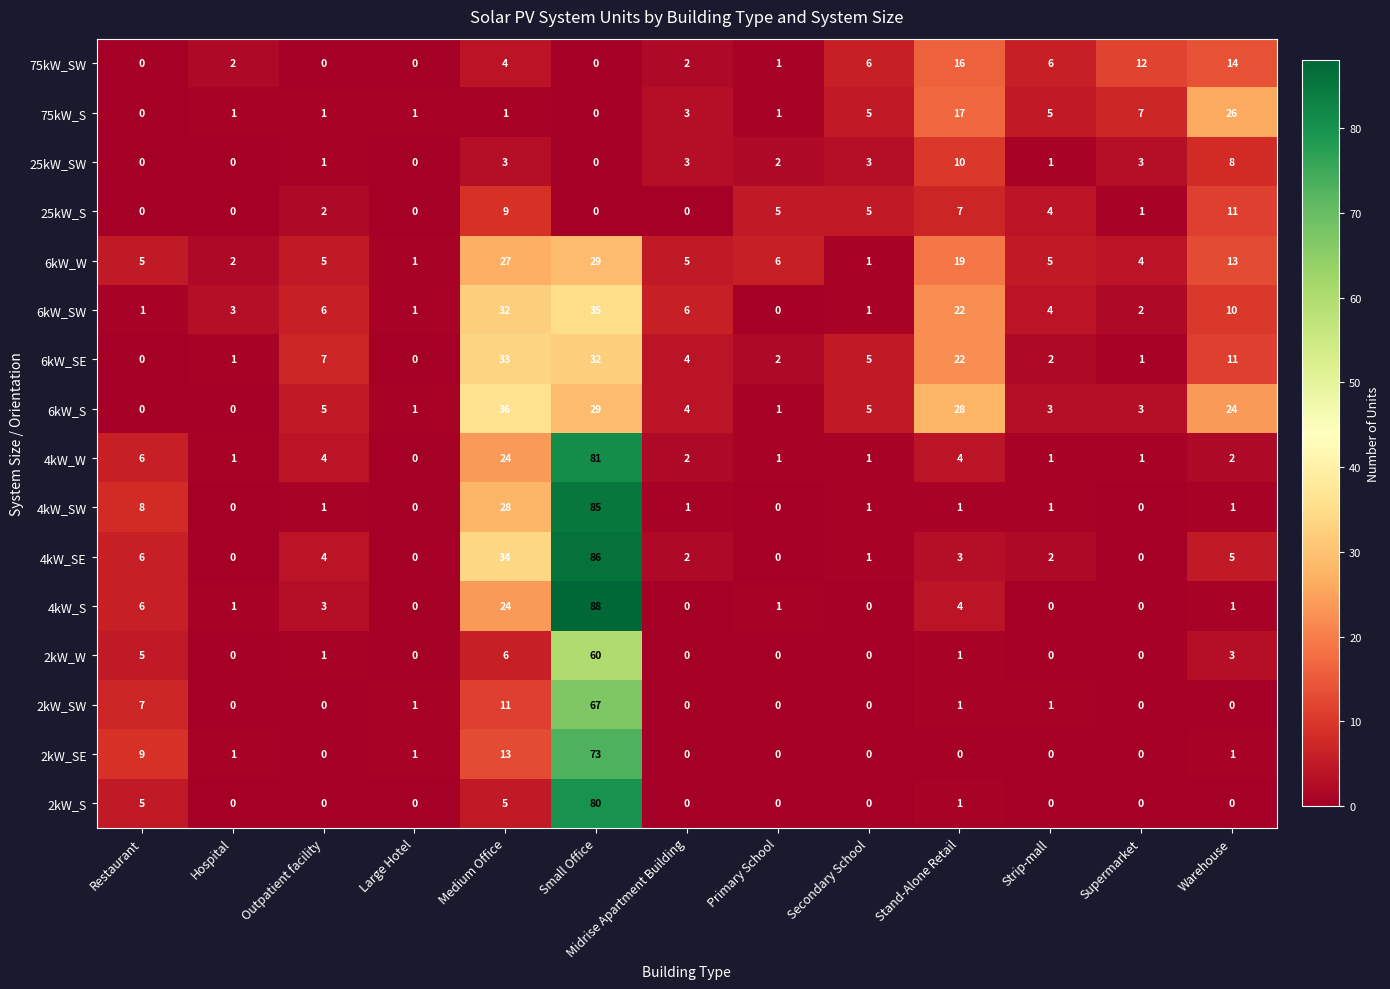

Which series has the widest spread of values?

4kW_S